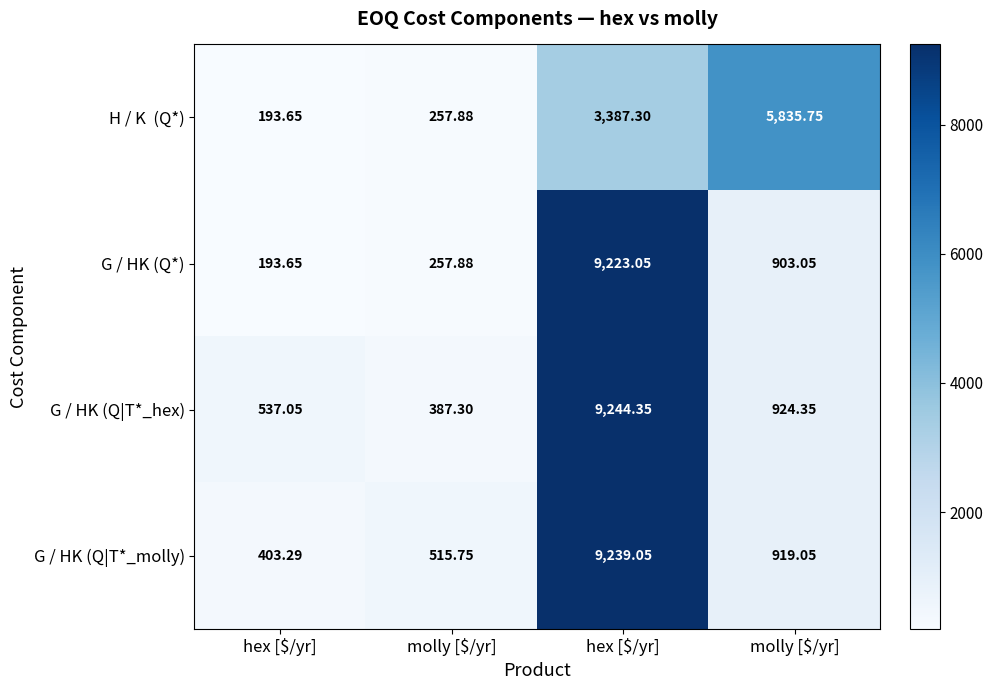

How many series are shown in this chart?

4